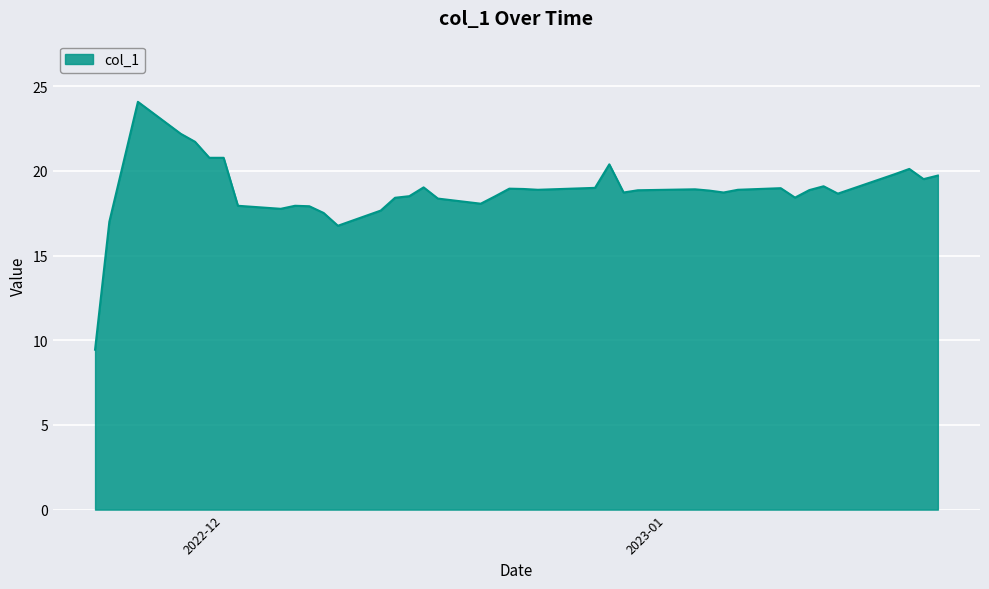

How many lines are shown in the chart?

1